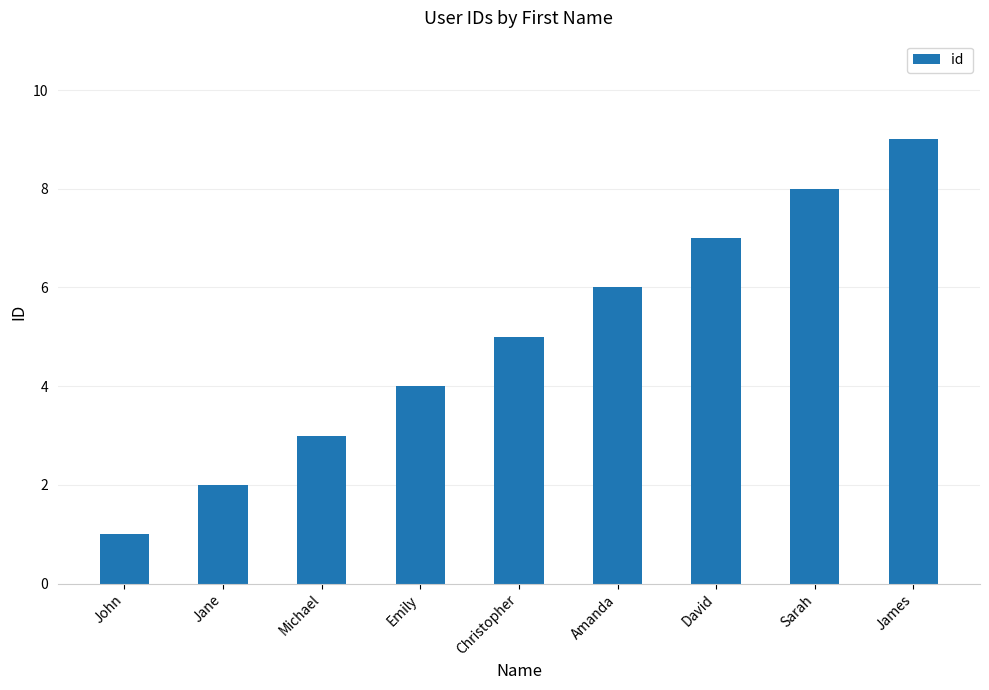

How many bars are there in total?

9